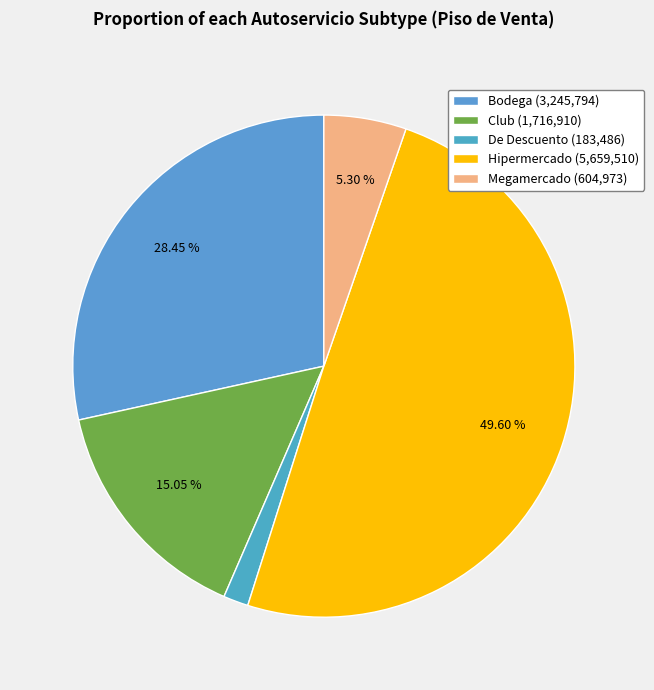

What is the change in value from Club to Hipermercado?

+3942600